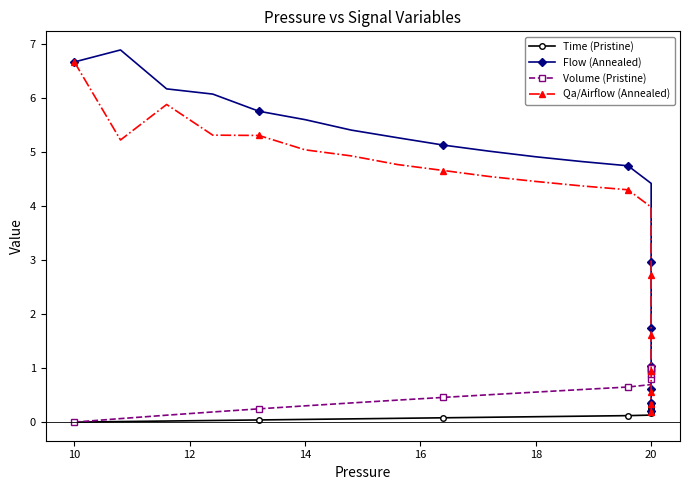

List the series in order of their peak value, highest first.

Flow (Annealed), Qa/Airflow (Annealed), Volume (Pristine), Time (Pristine)